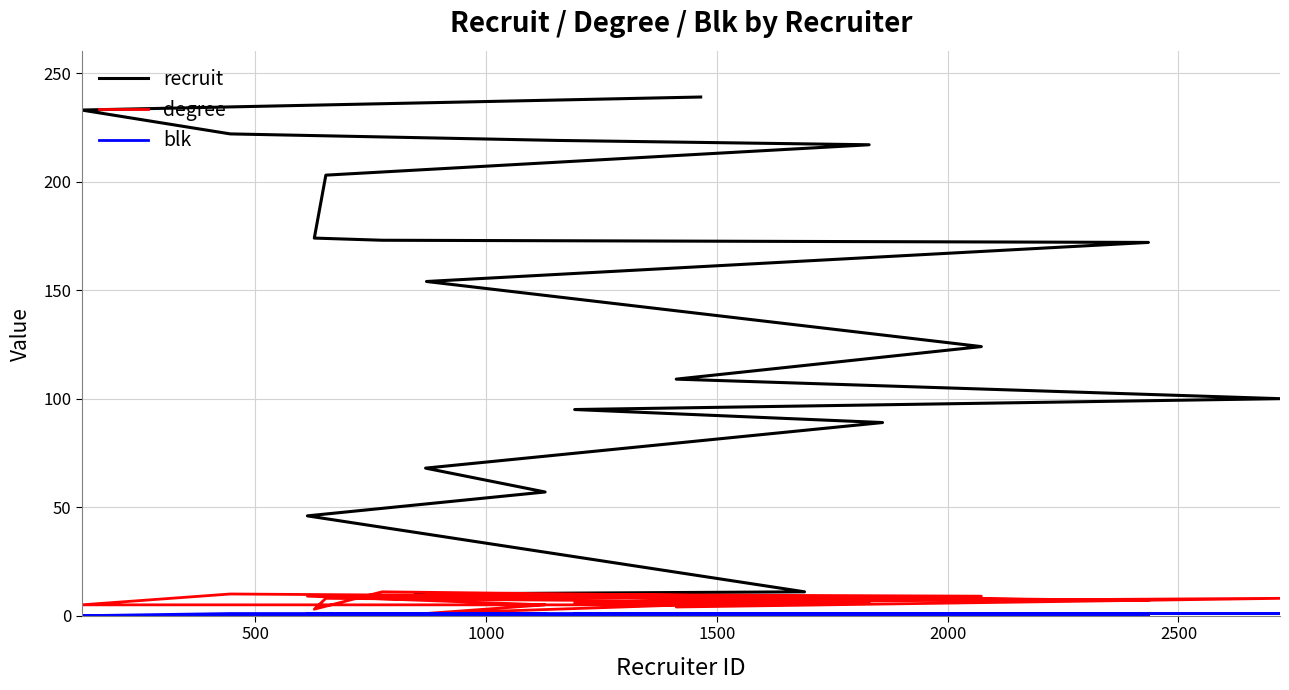

Does the chart display data point markers on the line(s)?

No